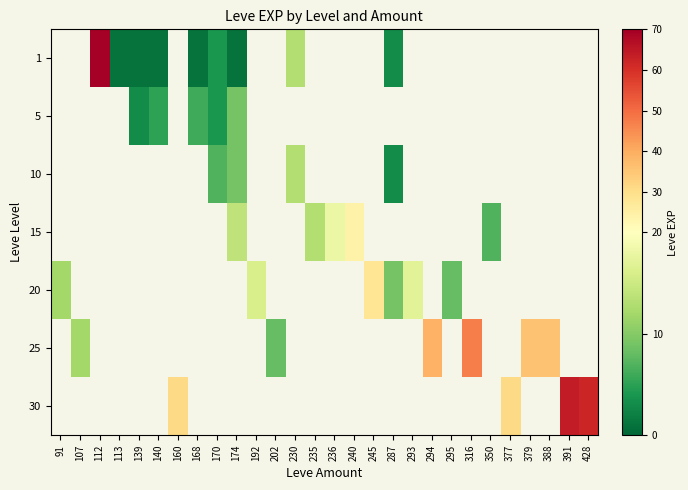

How many values in 15 are above zero?

5